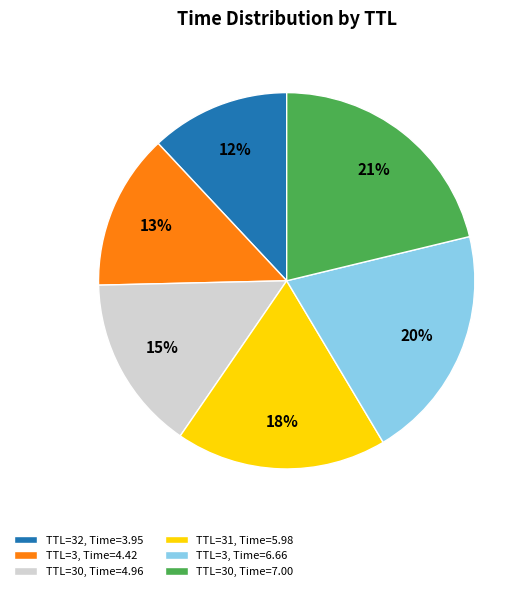

Which has a higher value, TTL=31, Time=5.98 or TTL=3, Time=4.42?

TTL=31, Time=5.98